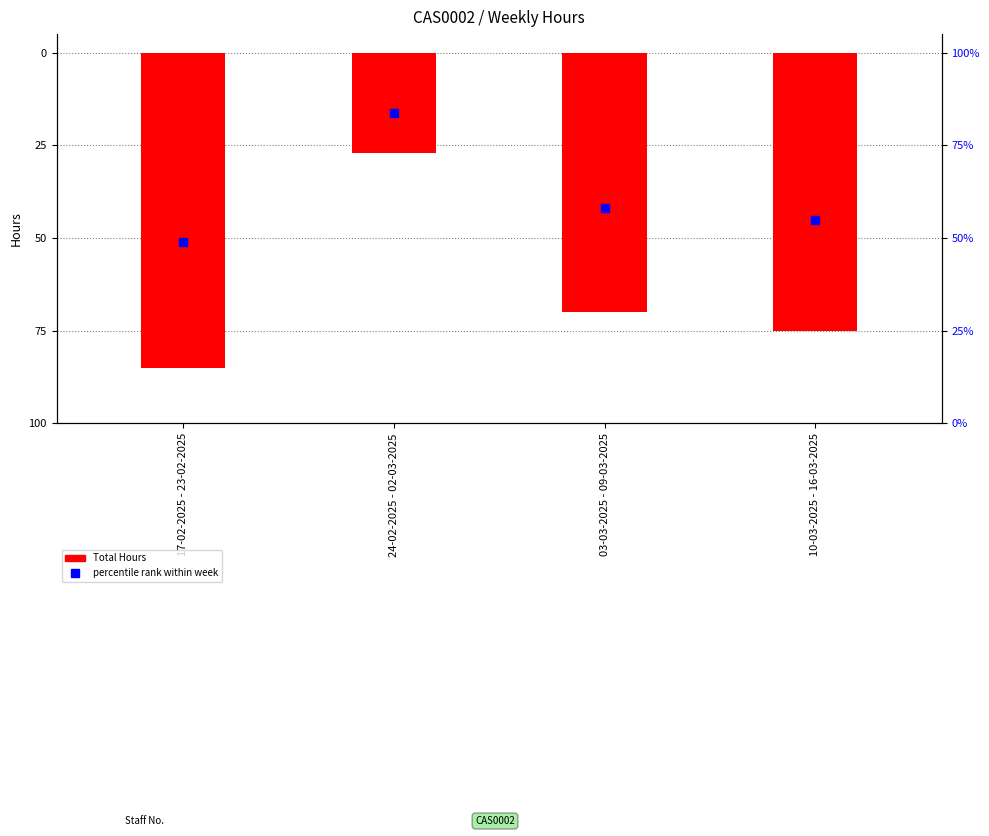

Count the number of values greater than -70.

1